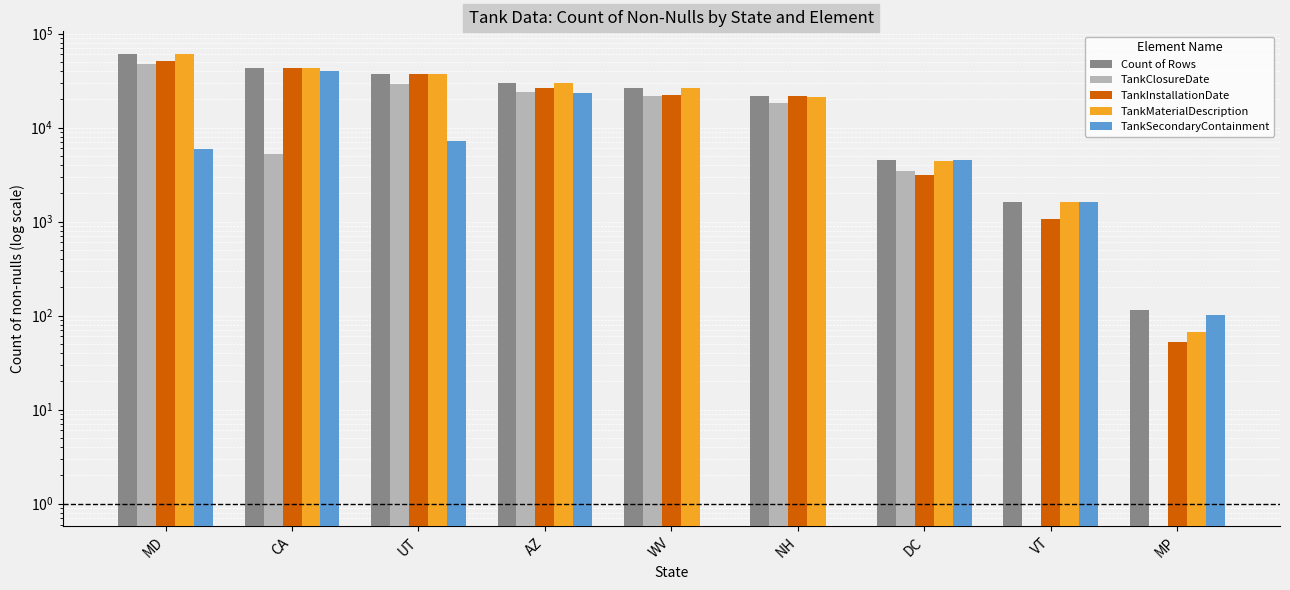

List the labels in order of TankClosureDate value, smallest first.

VT, MP, DC, CA, NH, WV, AZ, UT, MD